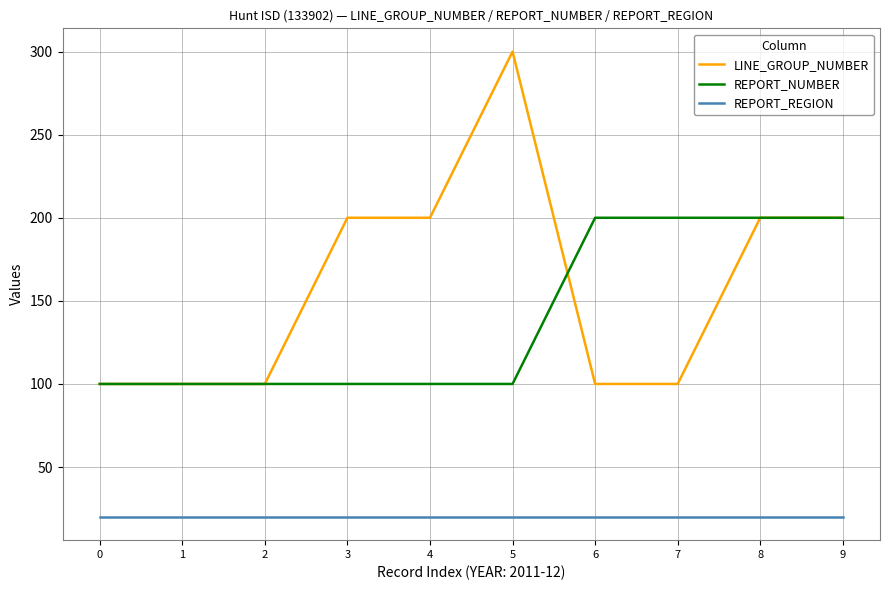

Is the value of LINE_GROUP_NUMBER at 1 greater than the value of REPORT_REGION at 9?

Yes